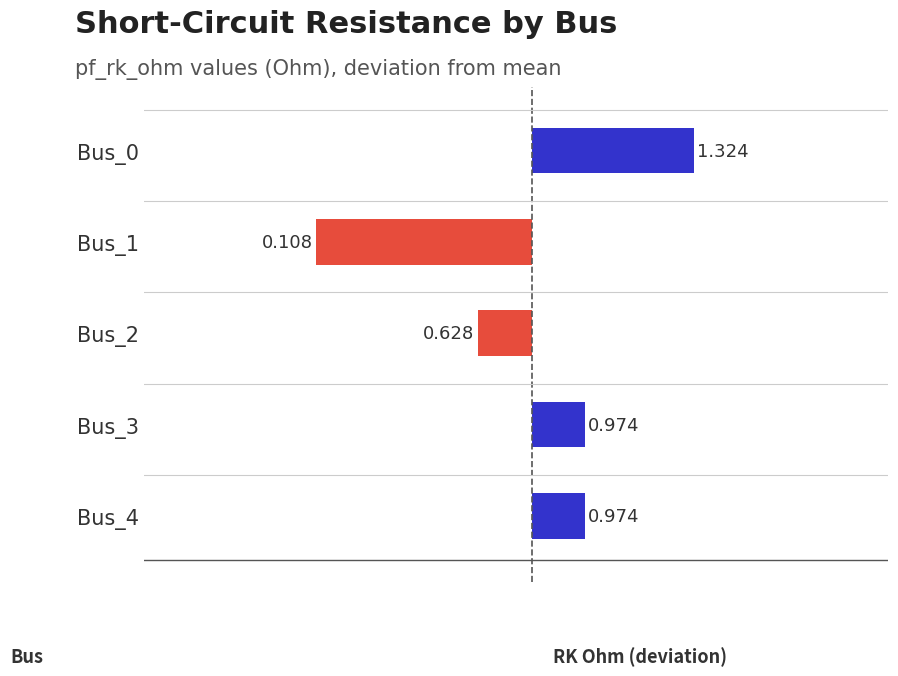

Does the chart contain any negative values?

Yes